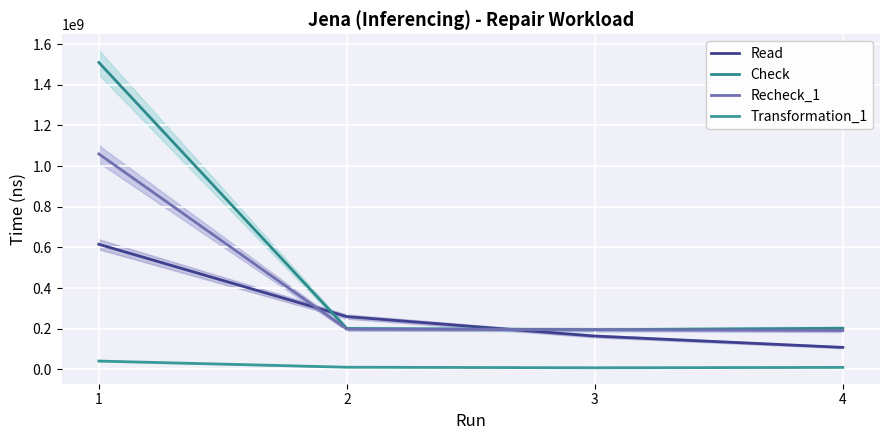

How many data points does each series have?

4